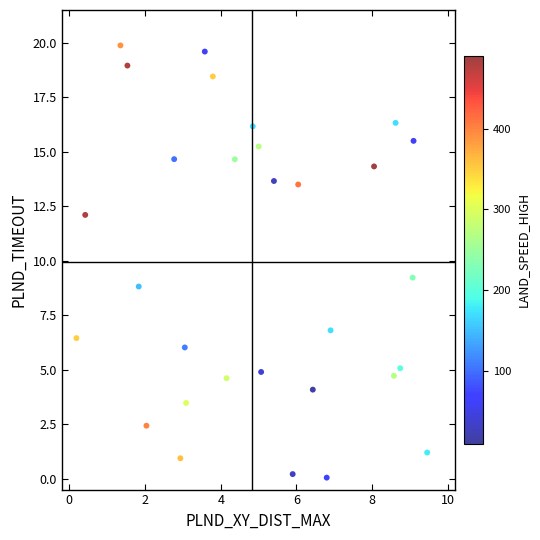

What is the range of Y values (max minus min)?

19.8